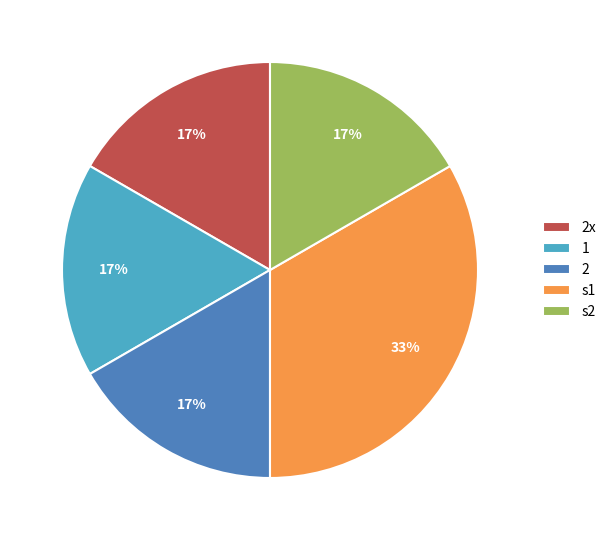

Is the sum of 2x and 2 greater than half?

No